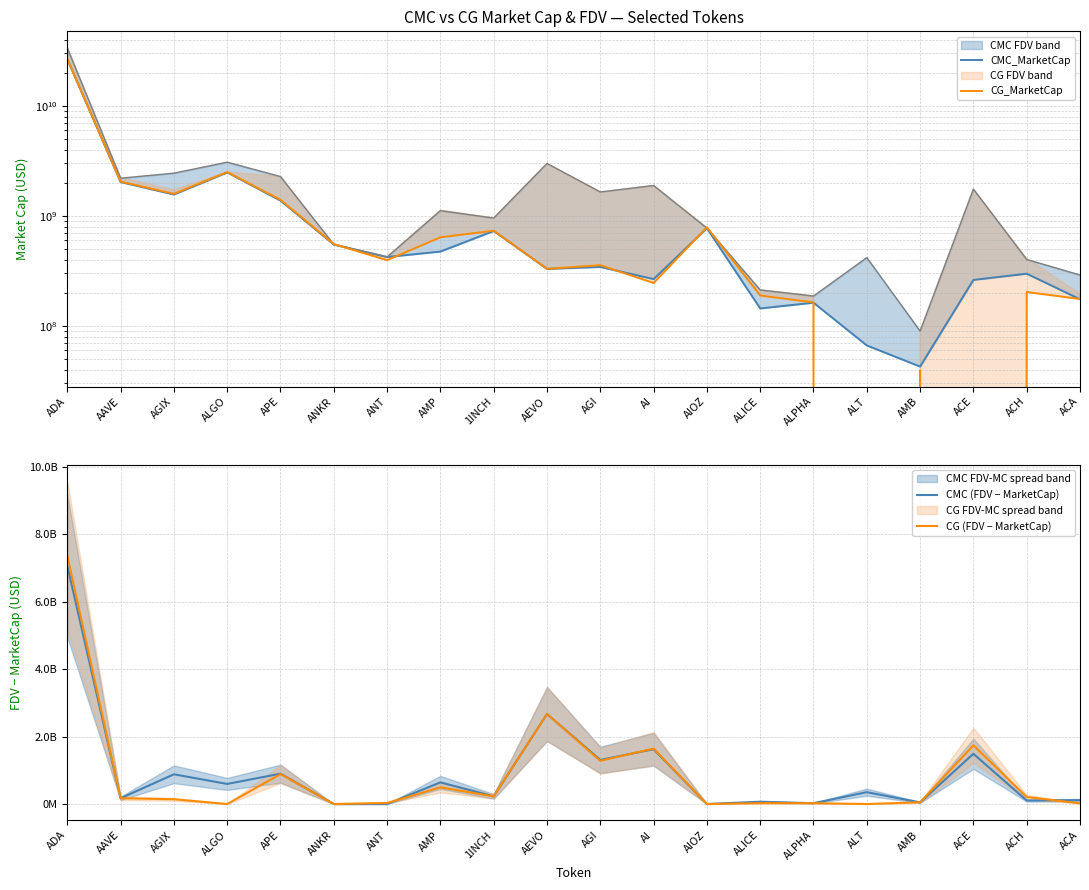

Which series ends up on top after the final intersection of CMC (FDV − MarketCap) and CG (FDV − MarketCap)?

CMC (FDV − MarketCap)